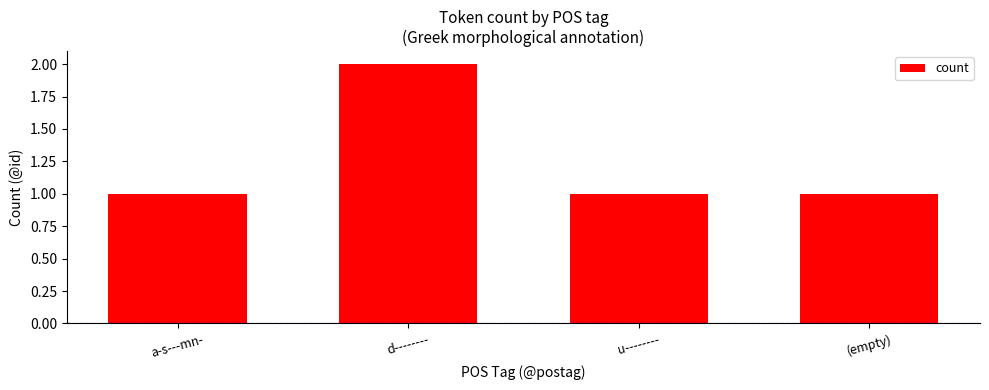

Are the bars grouped side by side (vs. stacked)?

No